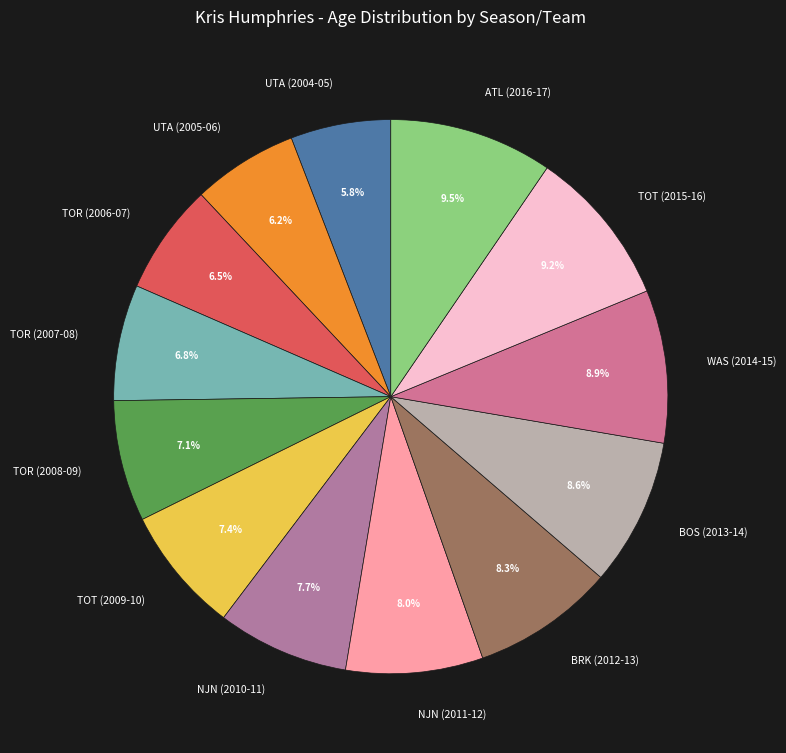

What percentage do UTA (2004-05) and TOR (2006-07) together represent?

12.3%